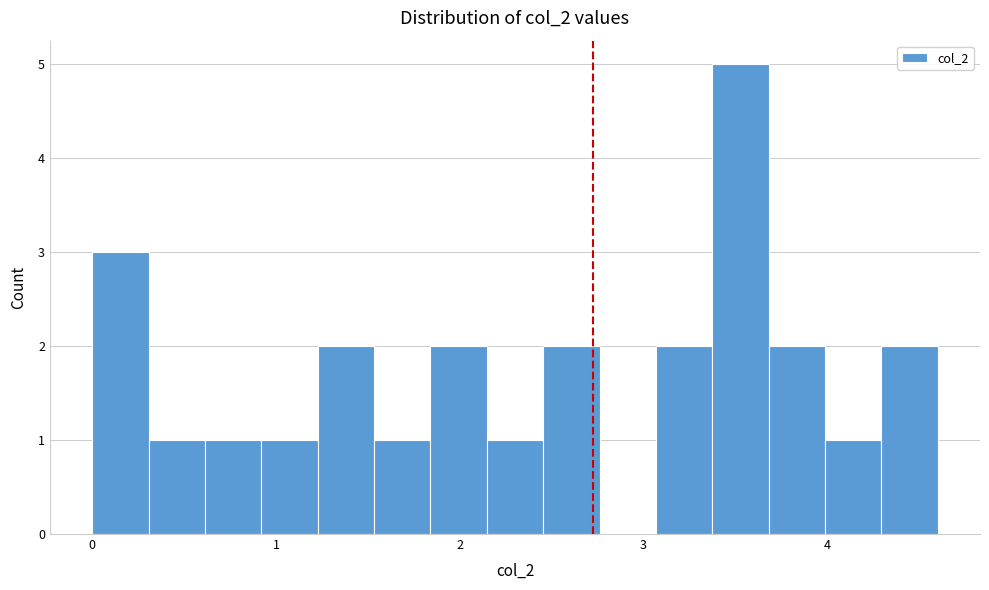

Read against the x-axis, roughly where is the centre of the tallest bar?

3.5